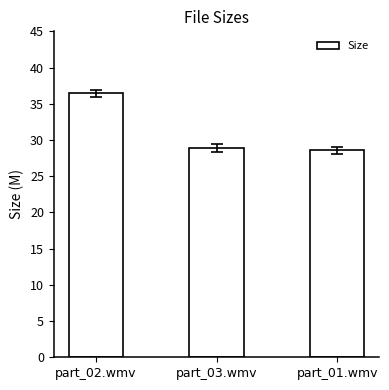

Which category has the highest value across all series?

part_02.wmv